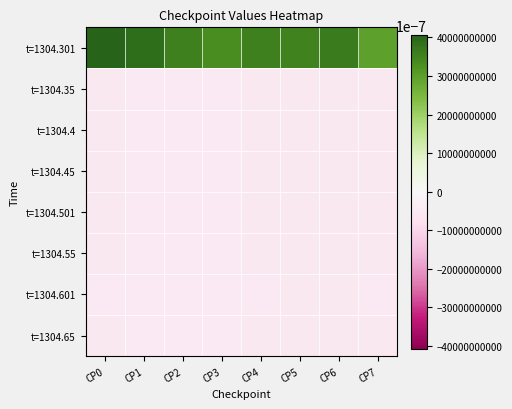

Rank the series by their maximum value, from lowest to highest.

t=1304.35, t=1304.4, t=1304.45, t=1304.501, t=1304.55, t=1304.65, t=1304.601, t=1304.301